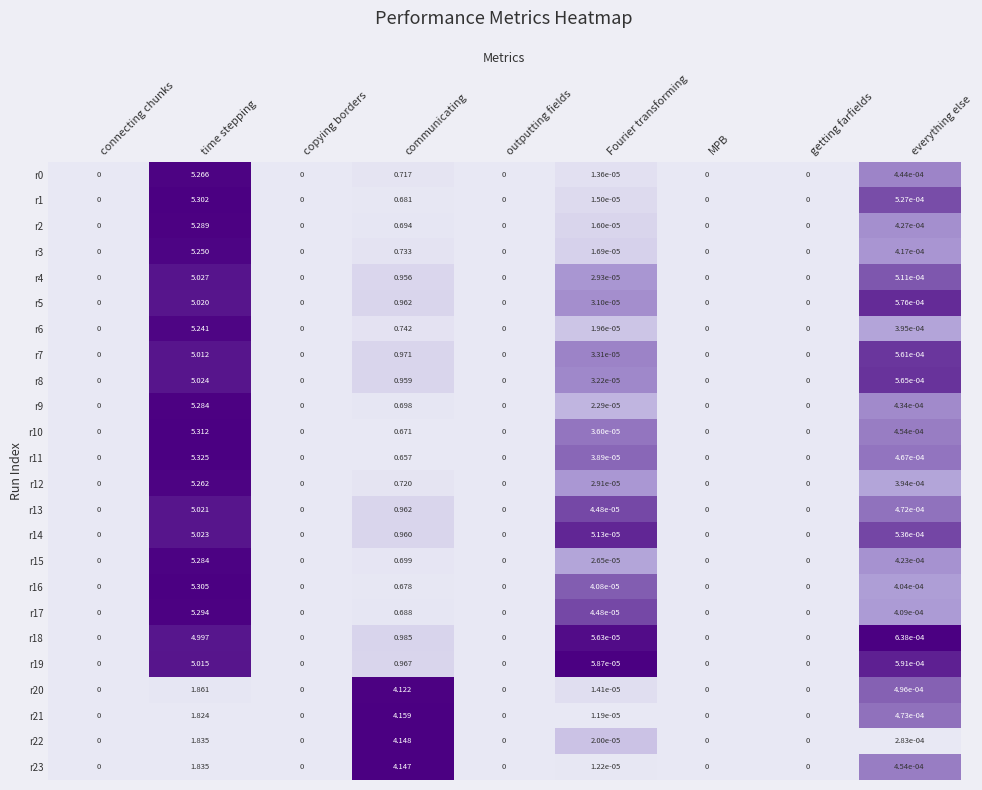

At which category is the sum across all series the highest?

time stepping